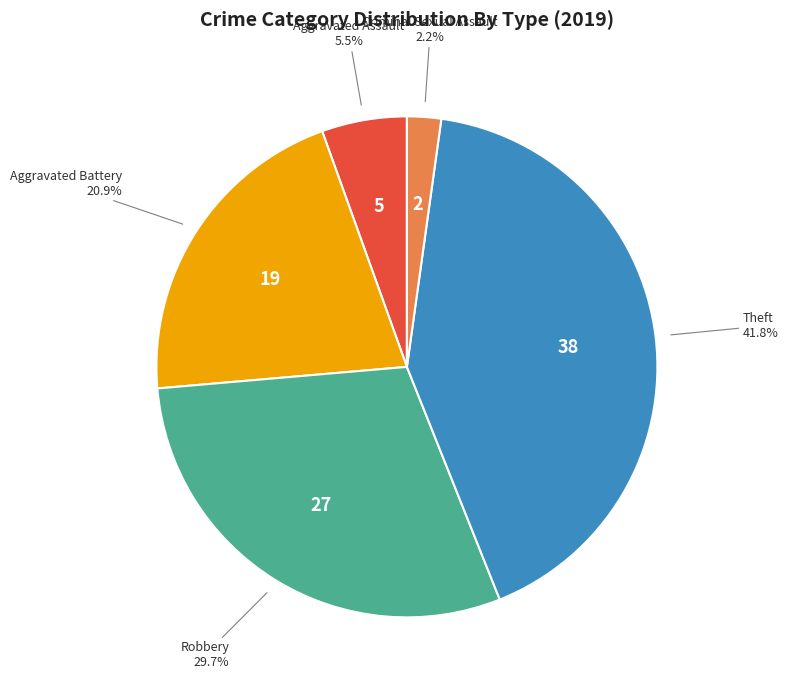

Is there any slice that represents more than half of the pie?

No